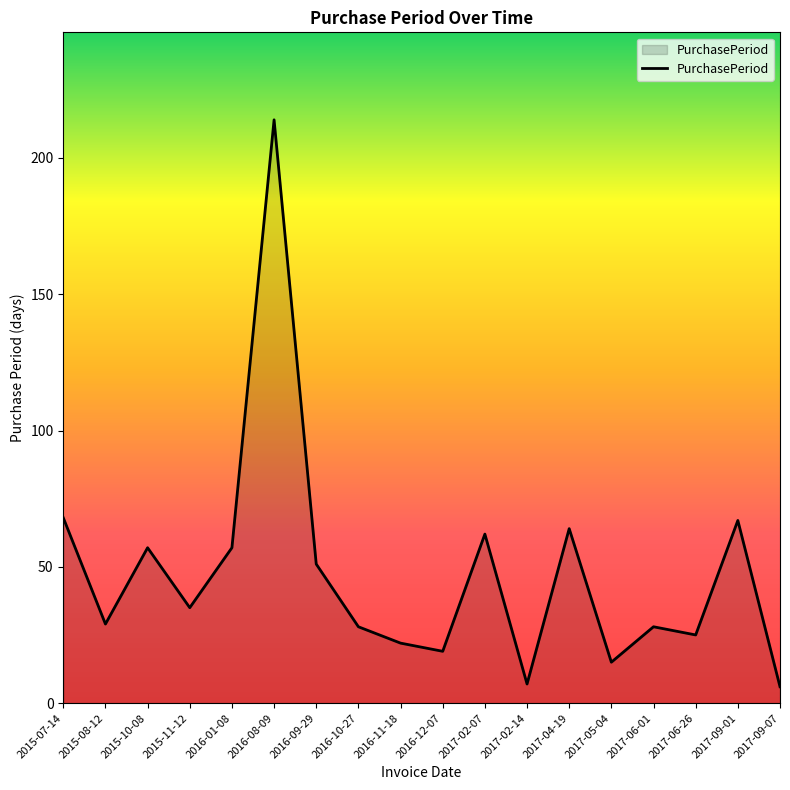

The value at 2016-10-27 is 14. True or false?

False